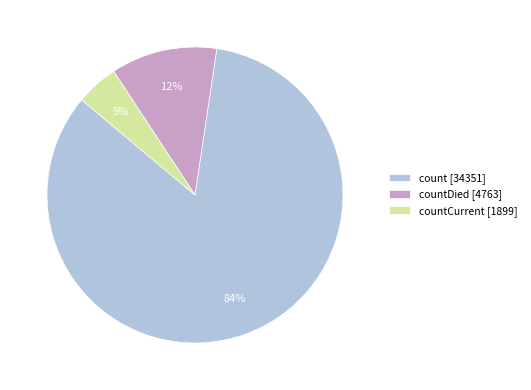

Which slice represents more than half of the pie?

count [34351]